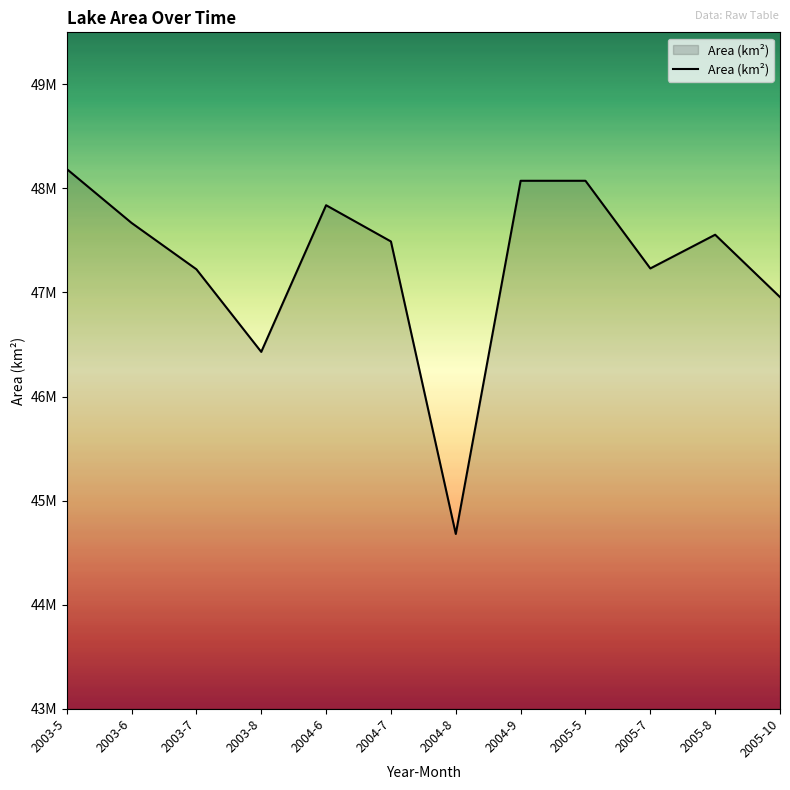

True or false: the data shows 60724236 at 2004-8.

False